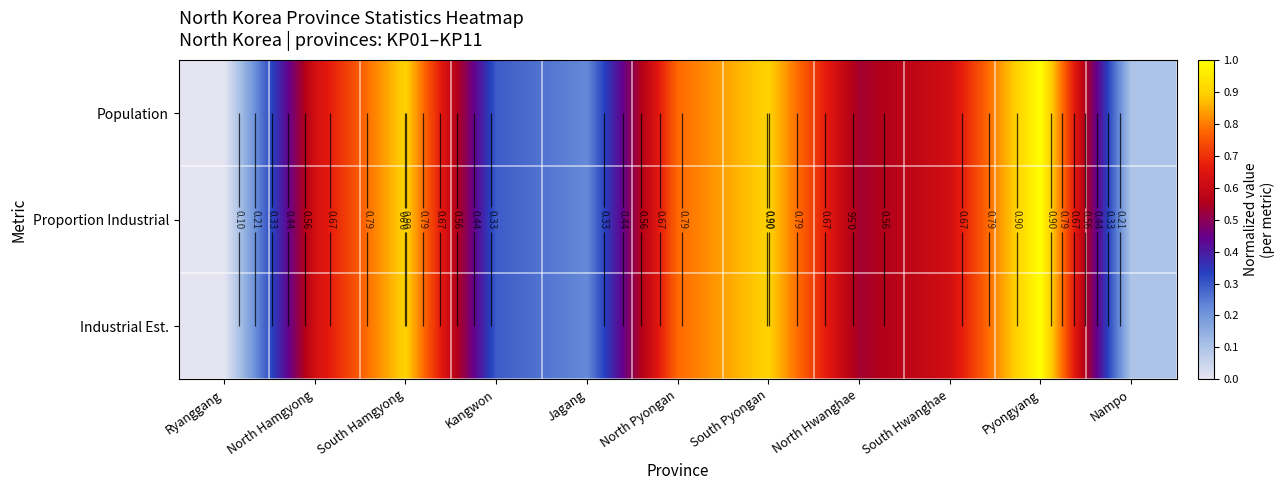

Is the value of Proportion Industrial at North Hamgyong greater than the value of Industrial Est. at North Pyongan?

No